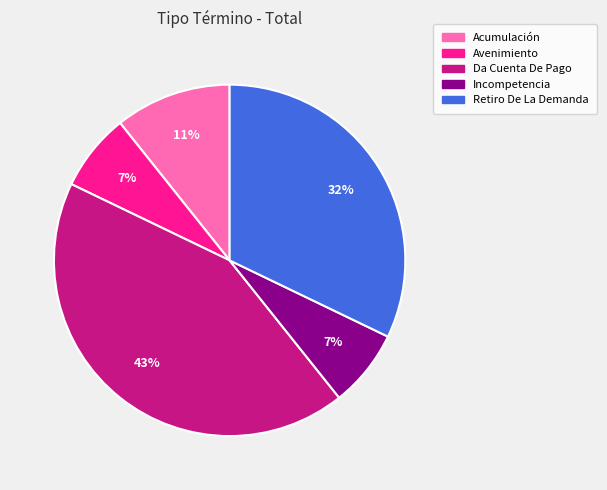

Is there a majority slice in this chart?

No